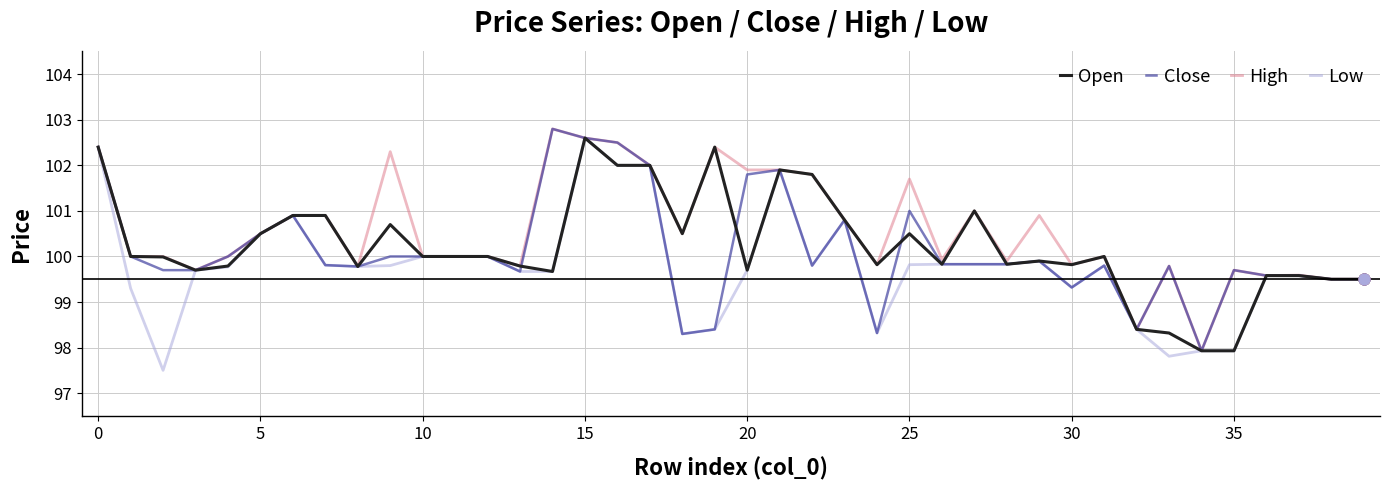

Which series has the largest total across all categories?

High